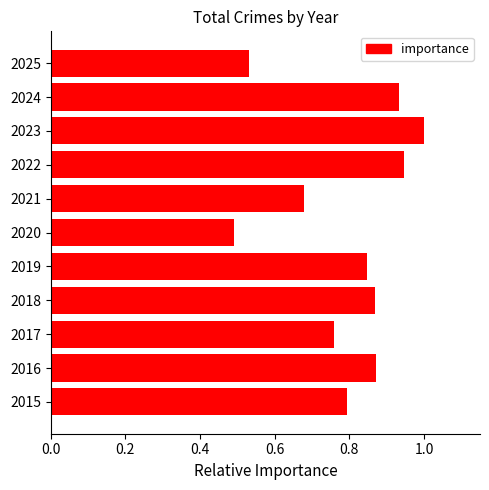

At which category does the chart reach its peak across all series?

2023